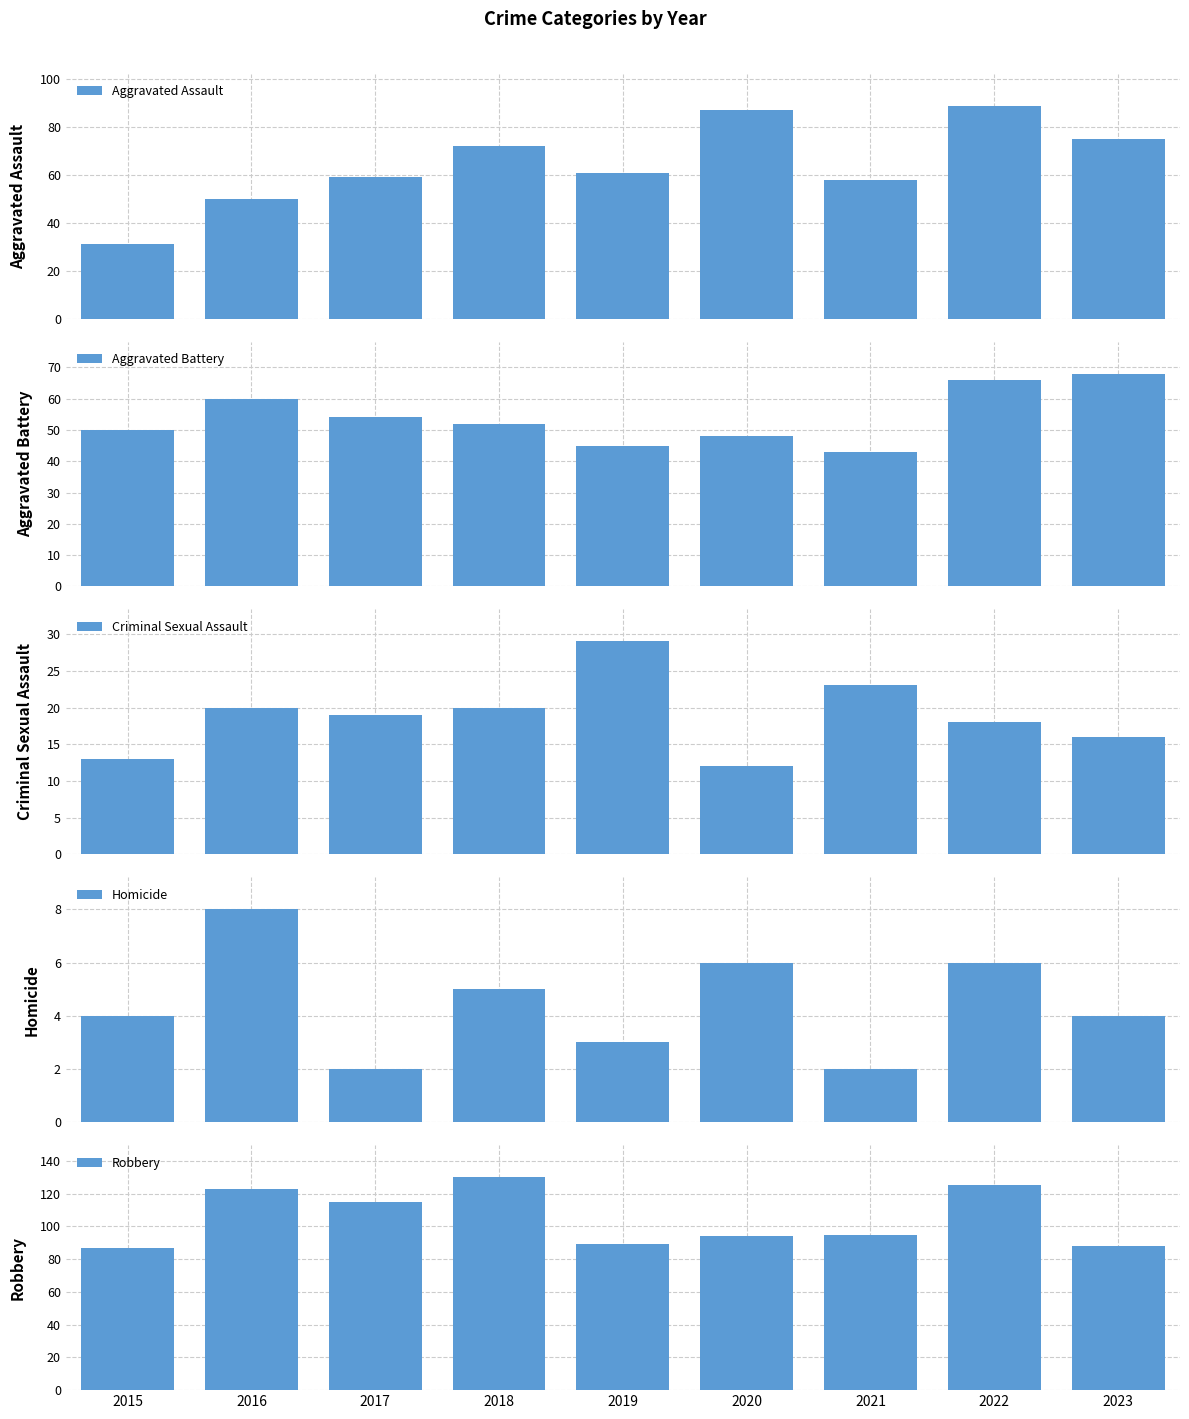

Reading right to left, list all the values displayed in this chart.

Aggravated Assault: 75	89	58	87	61	72	59	50	31
Aggravated Battery: 68	66	43	48	45	52	54	60	50
Criminal Sexual Assault: 16	18	23	12	29	20	19	20	13
Homicide: 4	6	2	6	3	5	2	8	4
Robbery: 88	125	95	94	89	130	115	123	87